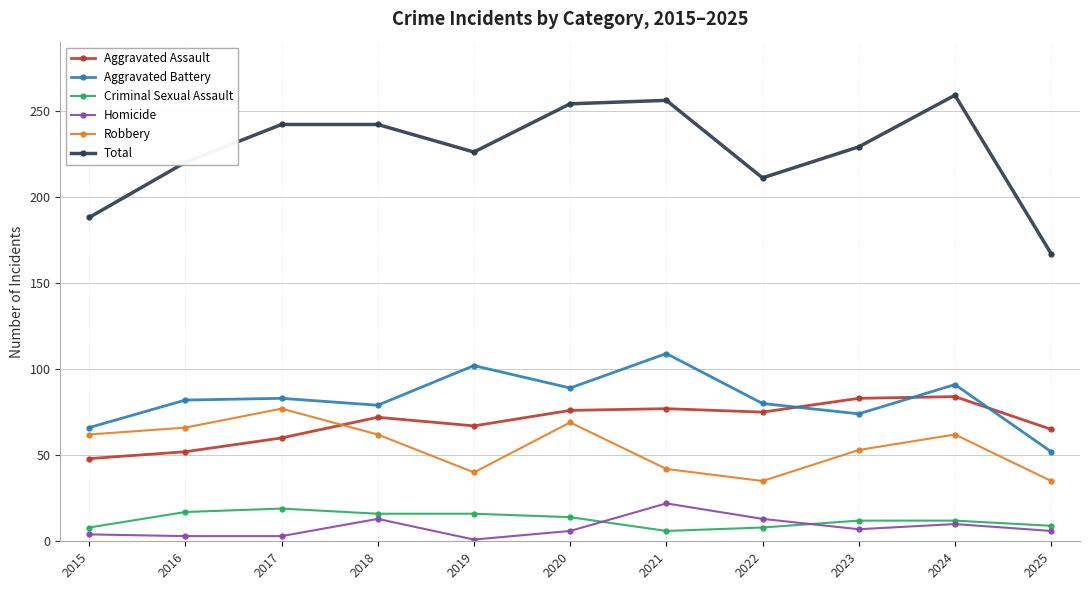

True or false: Homicide and Aggravated Battery intersect in this chart.

False